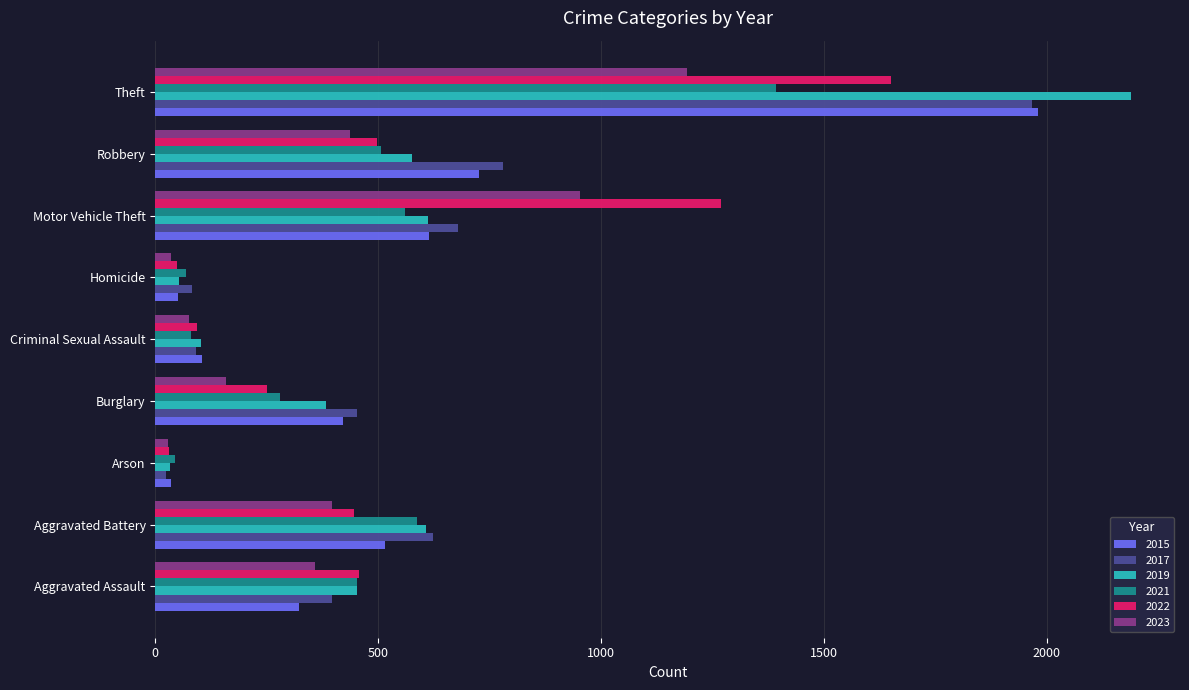

What is the minimum value shown in the chart?

23